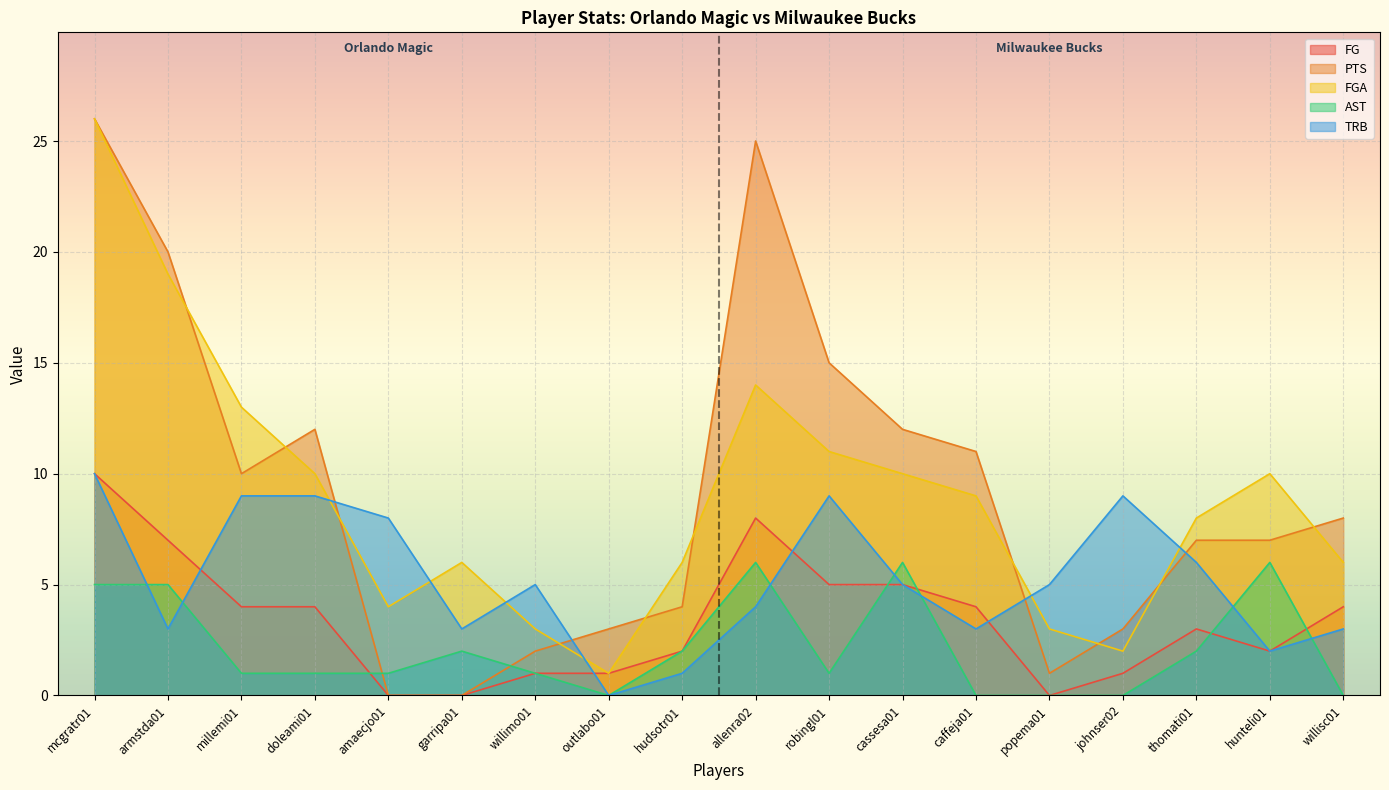

Which series changed the most between johnser02 and thomati01?

FGA